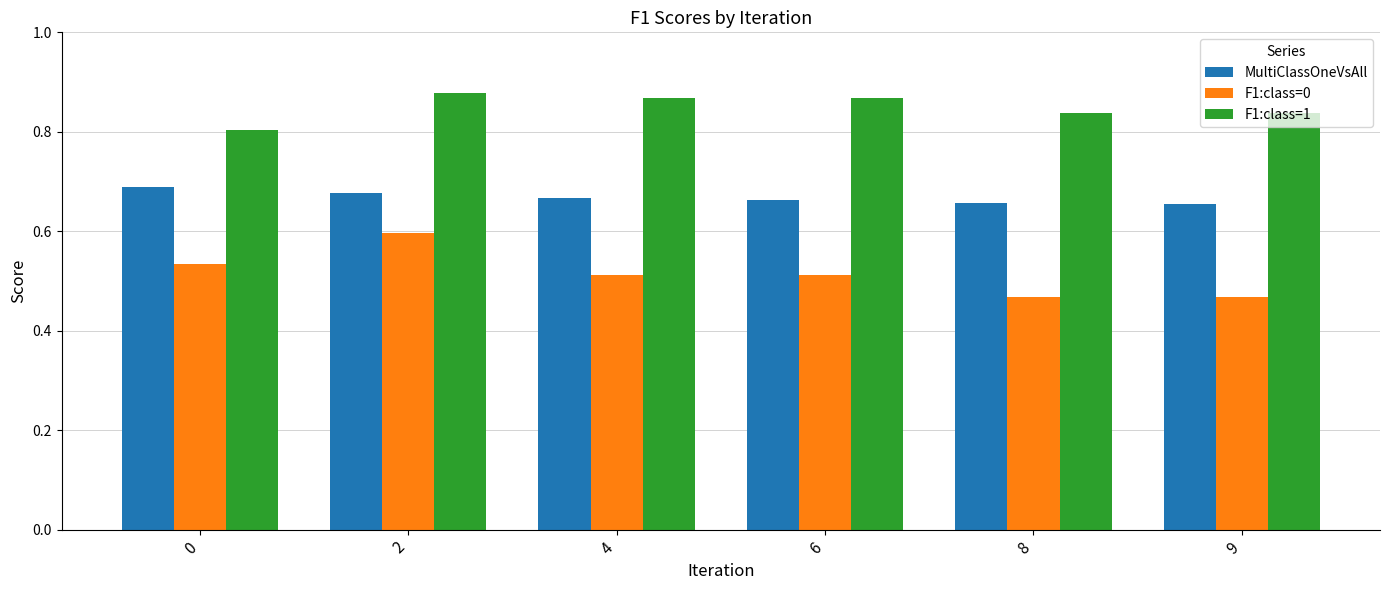

What is the total value across all series at 9?

2.0